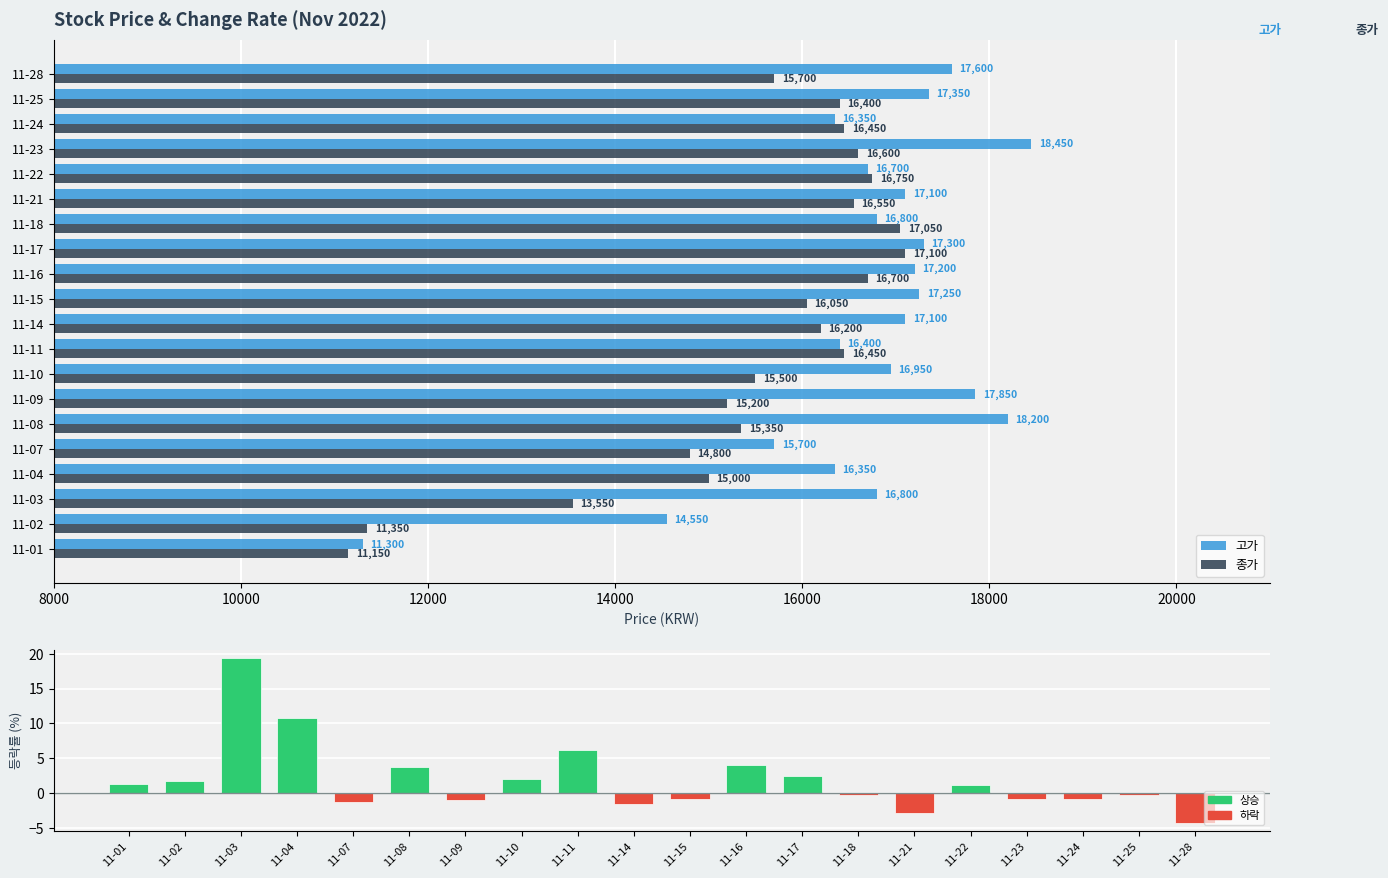

At how many categories does at least one series exceed 14515?

19